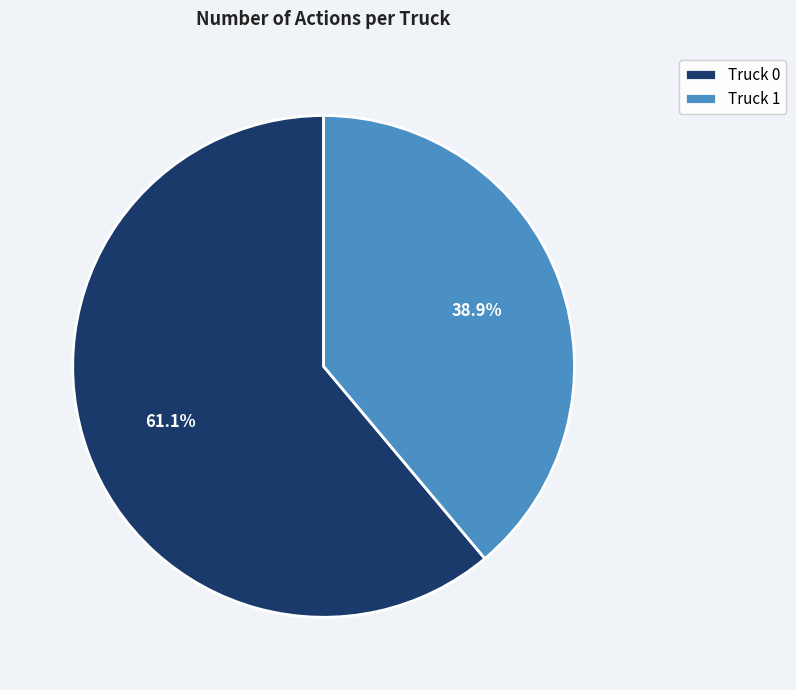

To the nearest percent, what portion does Truck 1 represent?

39%